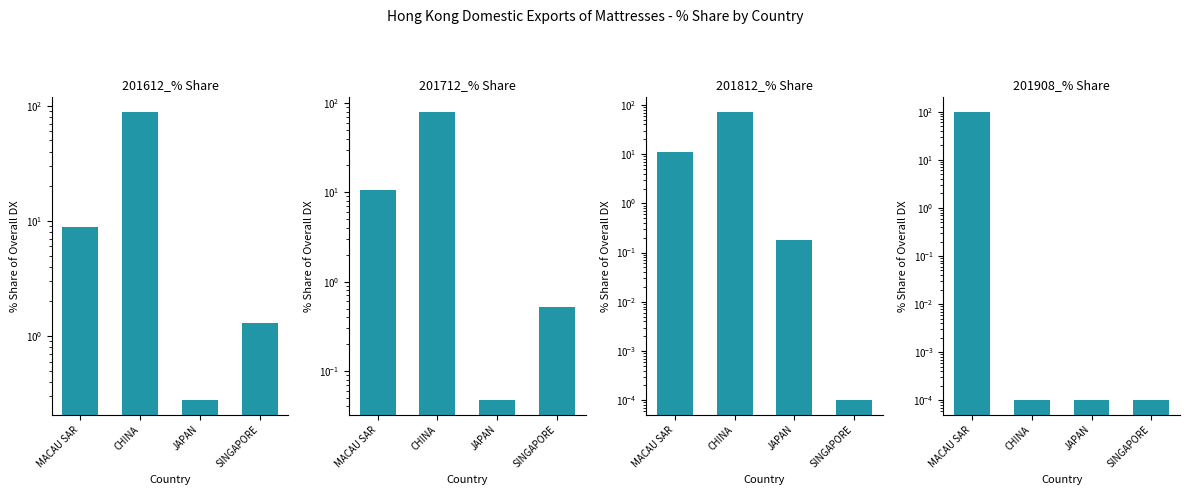

The value of 201908_% Share at JAPAN is 0.0. True or false?

False